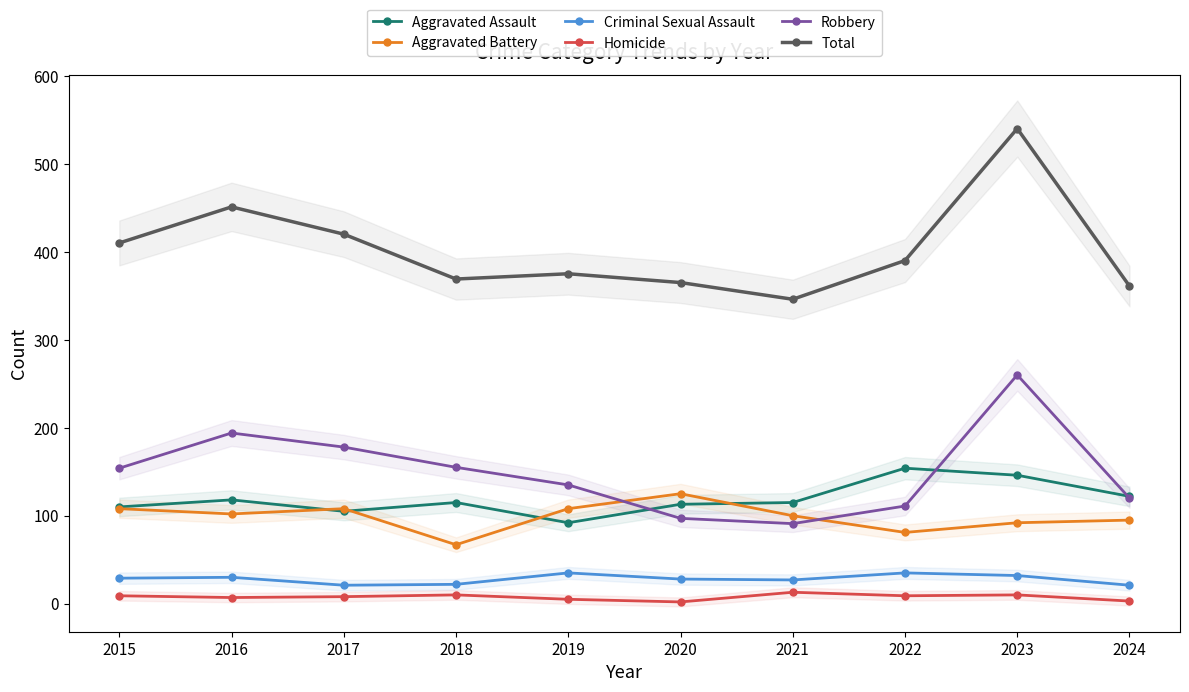

Reading right to left, extract all data points from this chart.

Aggravated Assault: 2024=122	2023=146	2022=154	2021=115	2020=113	2019=92	2018=115	2017=105	2016=118	2015=110
Aggravated Battery: 2024=95	2023=92	2022=81	2021=100	2020=125	2019=108	2018=67	2017=108	2016=102	2015=108
Criminal Sexual Assault: 2024=21	2023=32	2022=35	2021=27	2020=28	2019=35	2018=22	2017=21	2016=30	2015=29
Homicide: 2024=3	2023=10	2022=9	2021=13	2020=2	2019=5	2018=10	2017=8	2016=7	2015=9
Robbery: 2024=120	2023=260	2022=111	2021=91	2020=97	2019=135	2018=155	2017=178	2016=194	2015=154
Total: 2024=361	2023=540	2022=390	2021=346	2020=365	2019=375	2018=369	2017=420	2016=451	2015=410